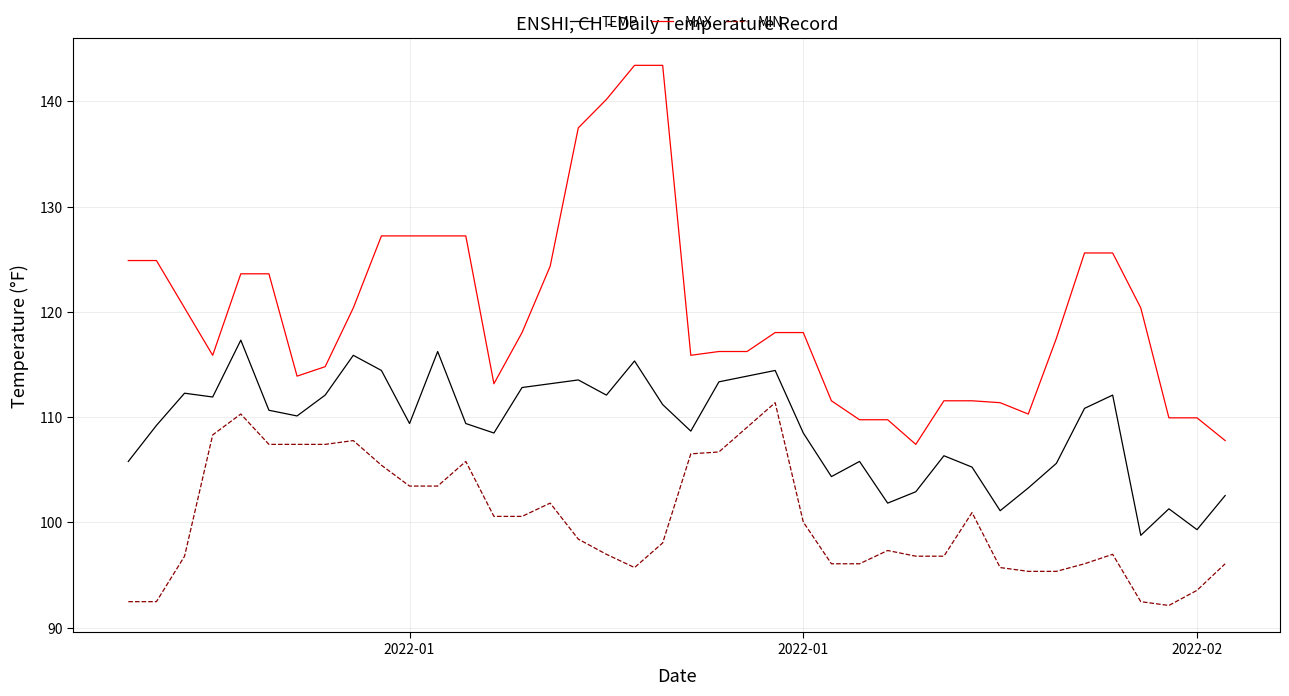

List the series in order of their overall mean, highest first.

MAX, TEMP, MIN